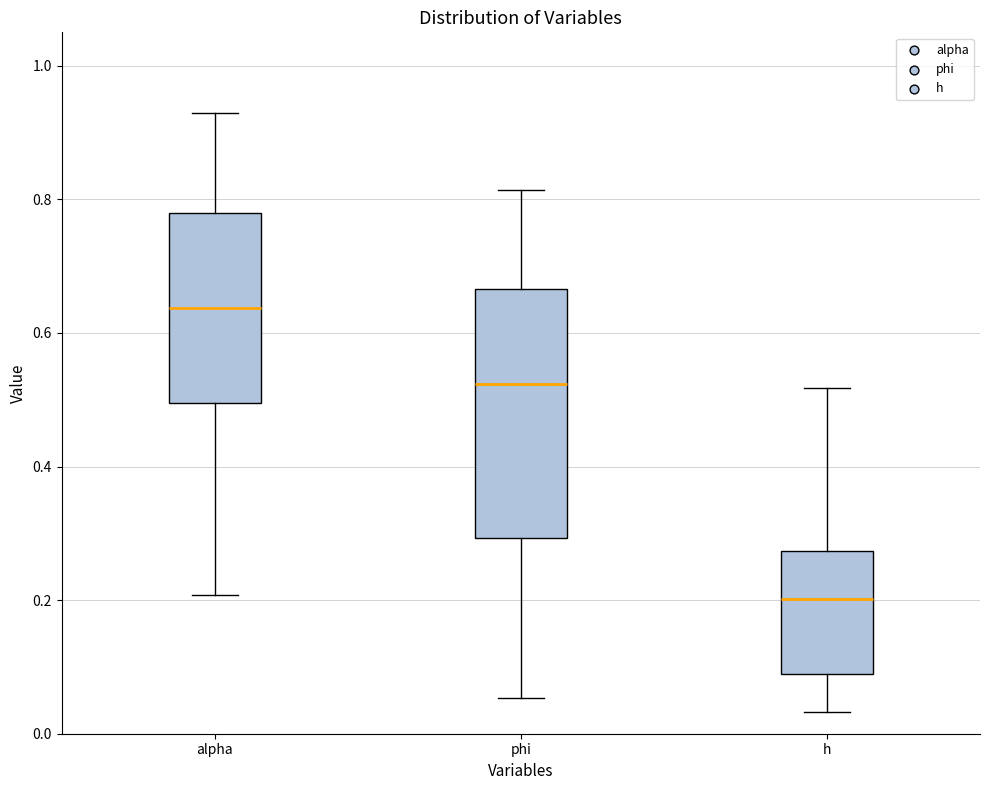

Comparing the boxes themselves (not the whiskers), which one is the tallest?

phi